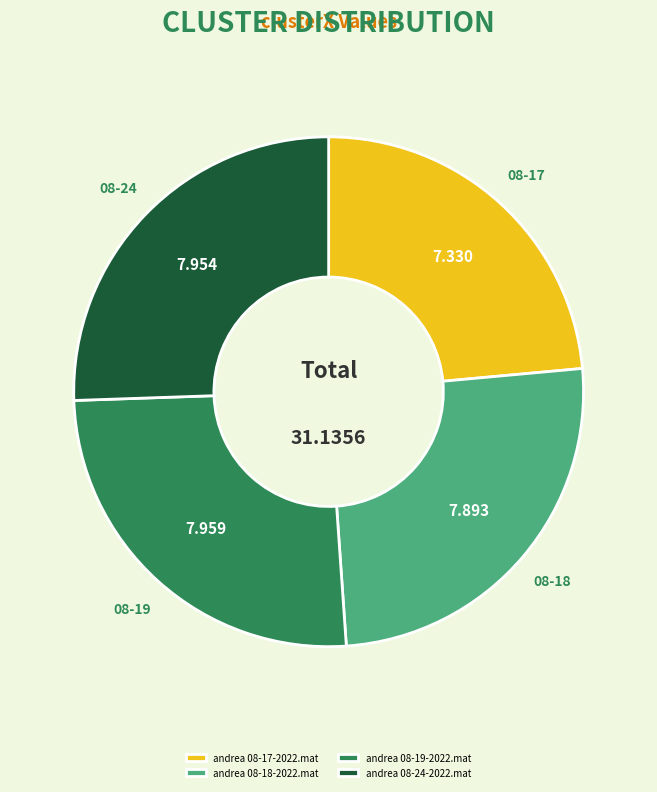

Combined, do andrea 08-18-2022.mat and andrea 08-17-2022.mat account for over 50%?

No